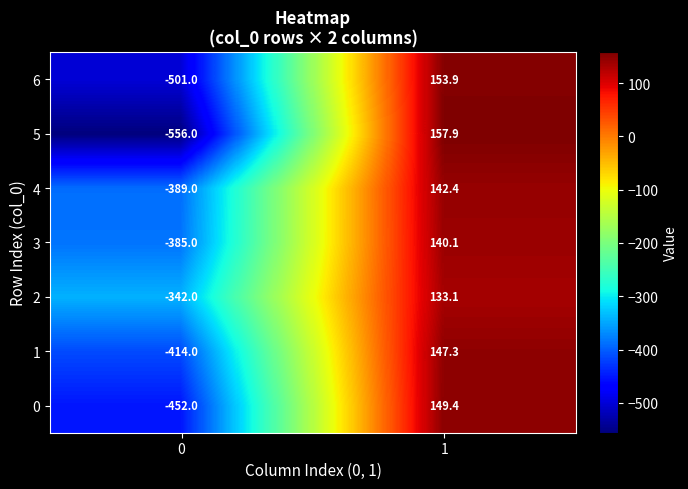

Rank the series at 0 from lowest to highest value.

5, 6, 0, 1, 4, 3, 2